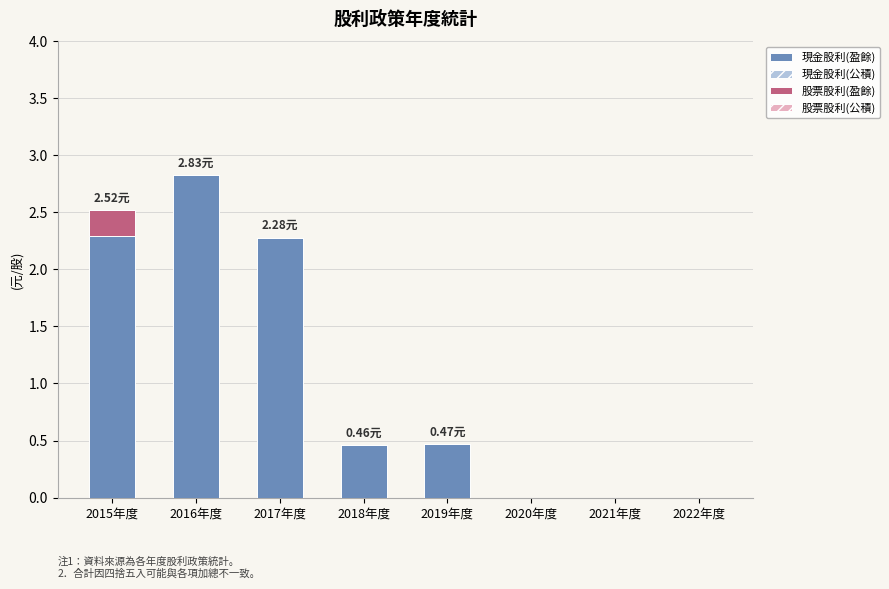

What is the total value across all series at 2016年度?

2.8